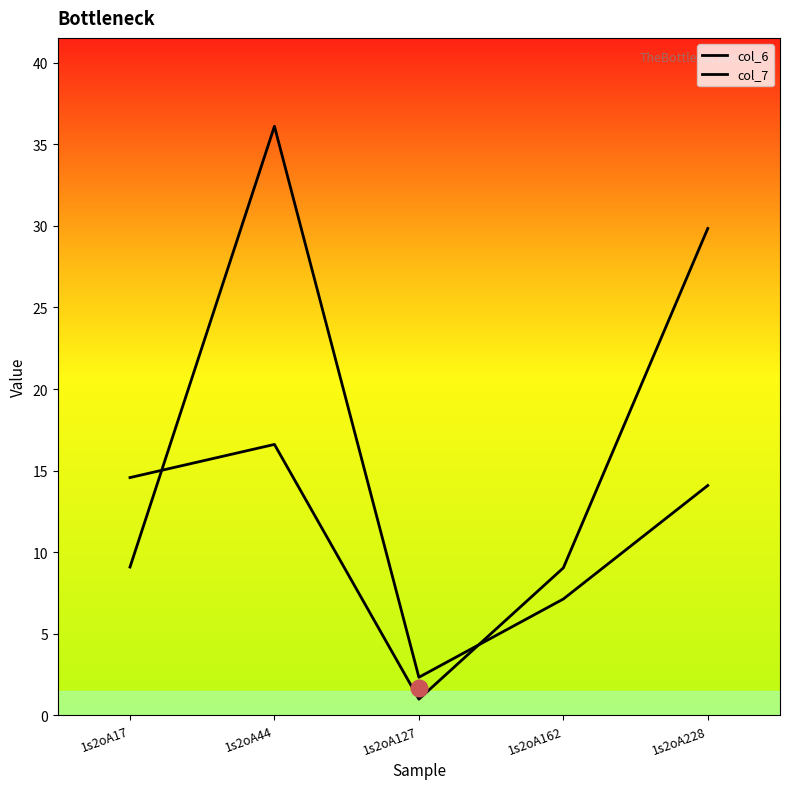

Where does the col_7 series first go above 9?

1s2oA17